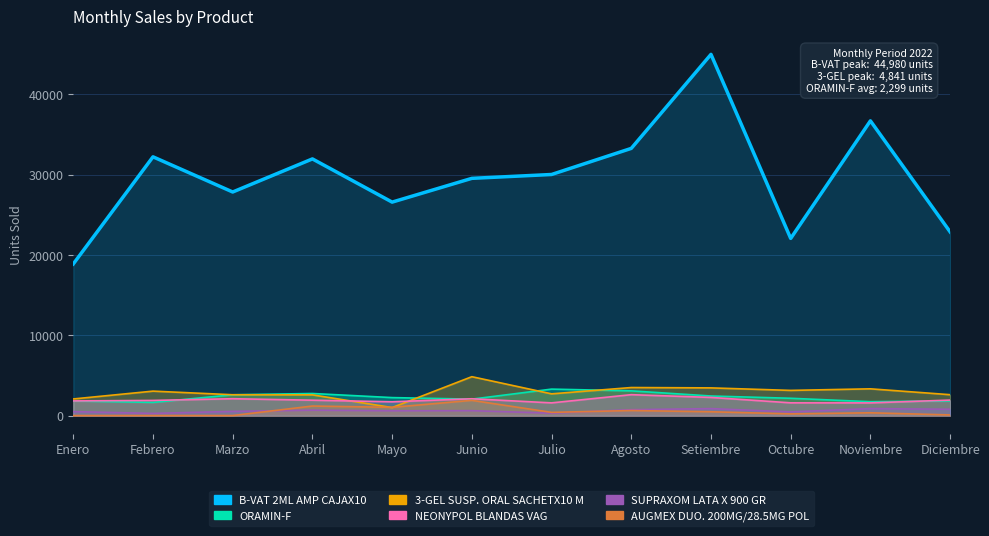

Rank the series by their maximum value, from lowest to highest.

SUPRAXOM LATA X 900 GR, AUGMEX DUO. 200MG/28.5MG POLVO SUSP. OR, NEONYPOL BLANDAS VAG, ORAMIN-F, 3-GEL SUSP. ORAL SACHETX10 ML CAJAX20, B-VAT 2ML AMP CAJAX10